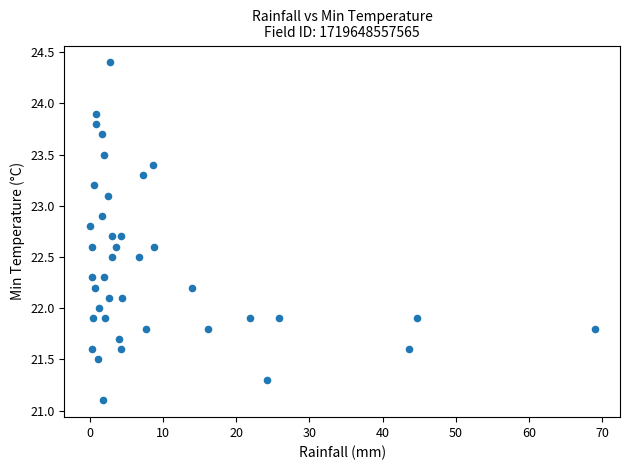

What is the range of X values (max minus min)?

69.0